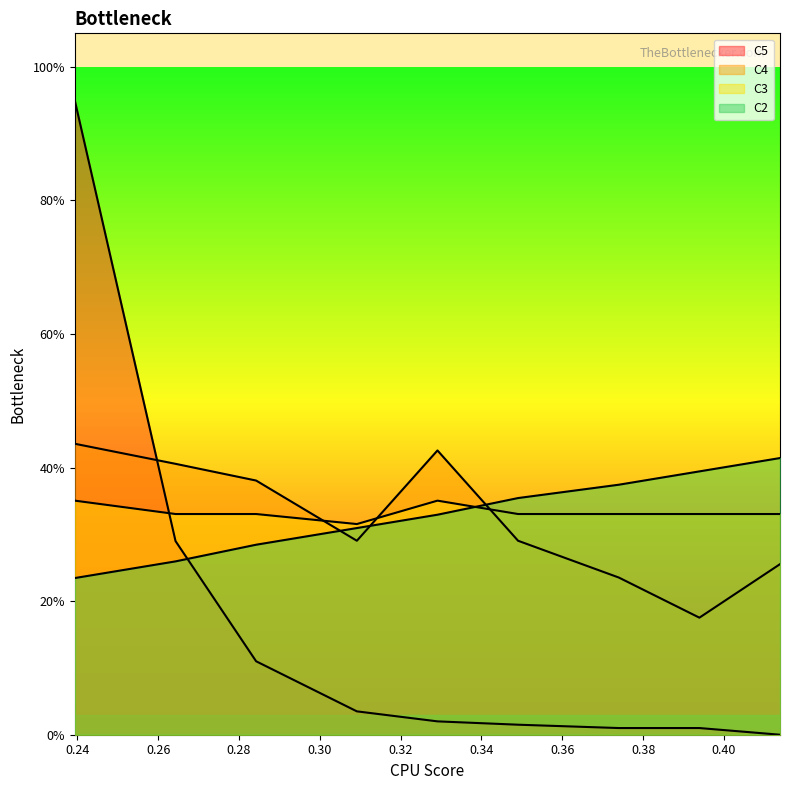

Between 0.26 and 0.34, which is larger?

0.34